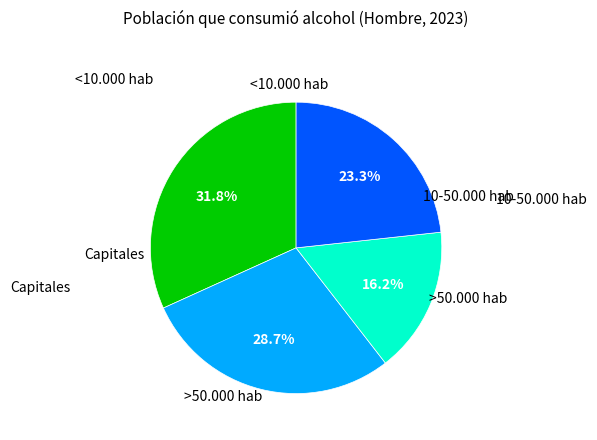

Combined, what portion of the pie is <10.000 hab and 10-50.000 hab?

60.5%